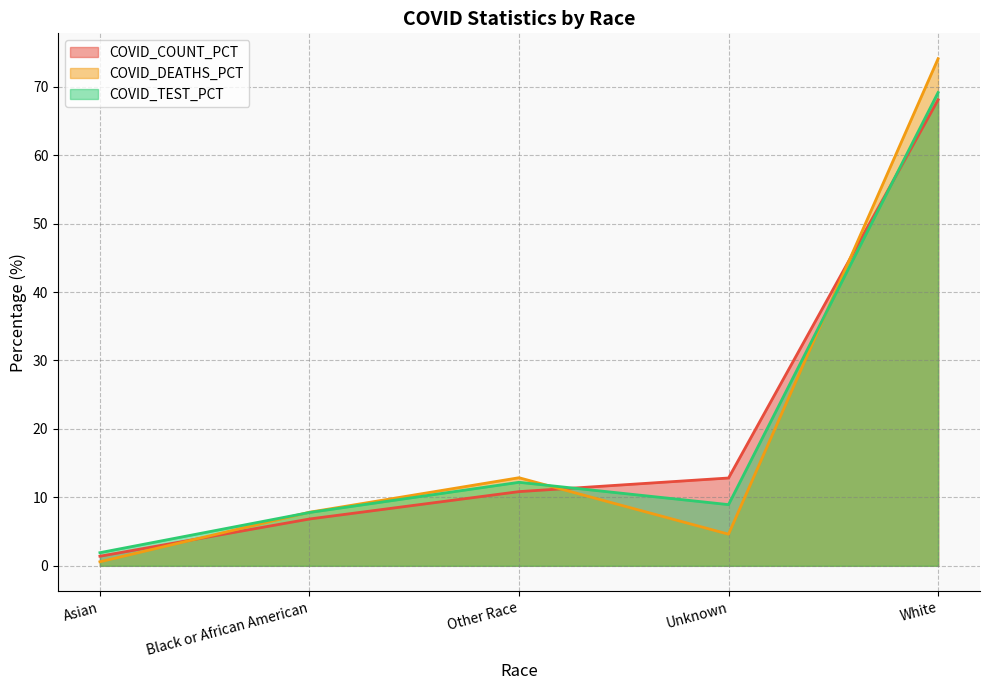

What are all the series names shown in the legend?

COVID_COUNT_PCT, COVID_DEATHS_PCT, COVID_TEST_PCT